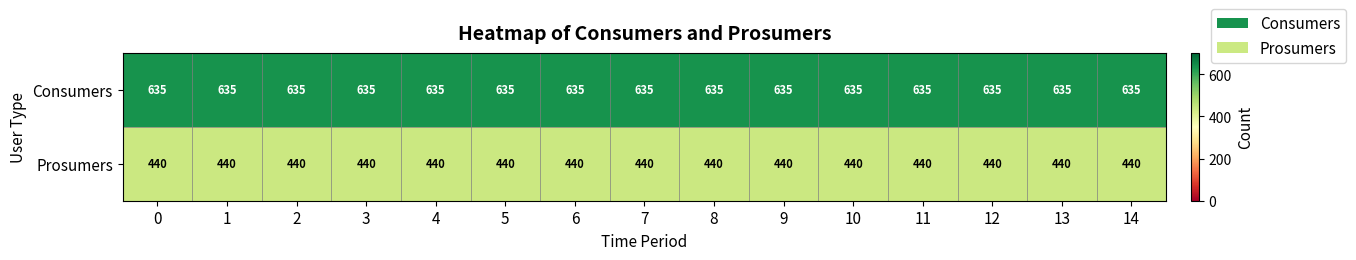

Count the number of categories in the chart.

15